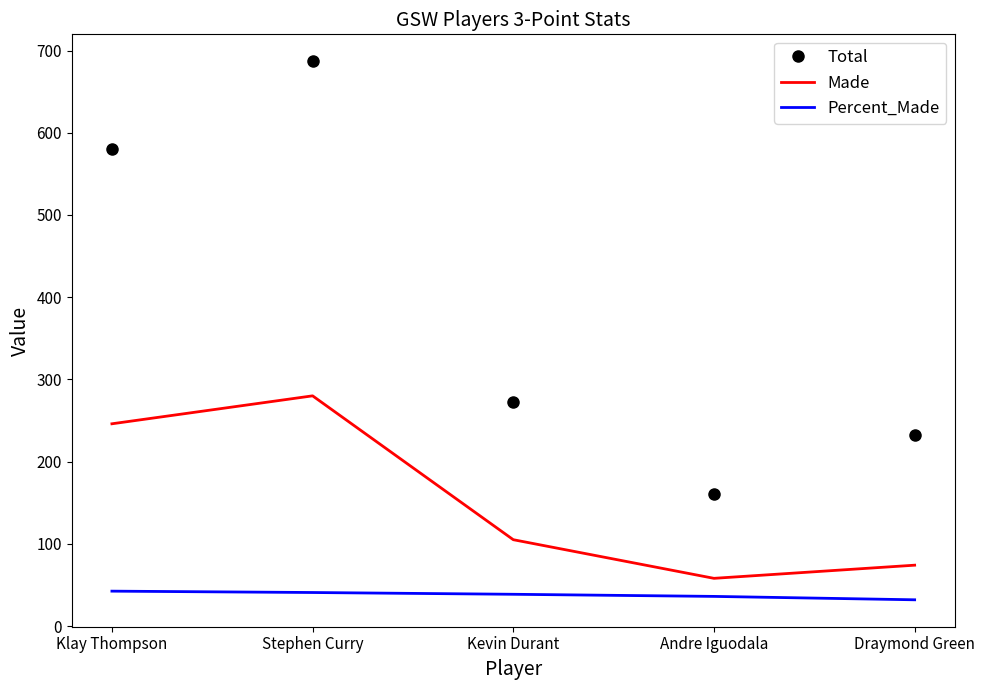

List the series in order of their peak value, highest first.

Total, Made, Percent_Made